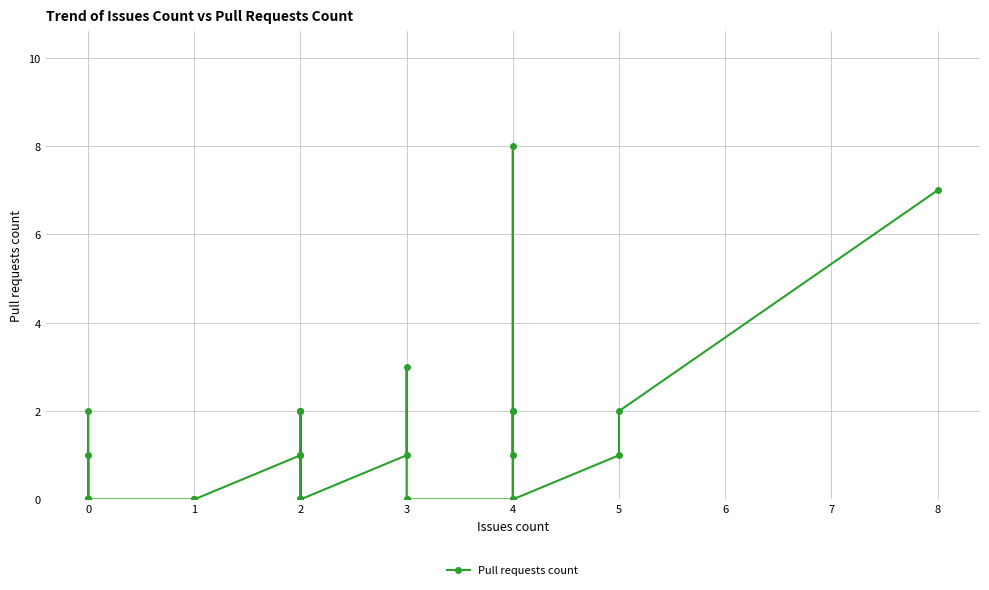

What is the label of the 36th point from the right?

3